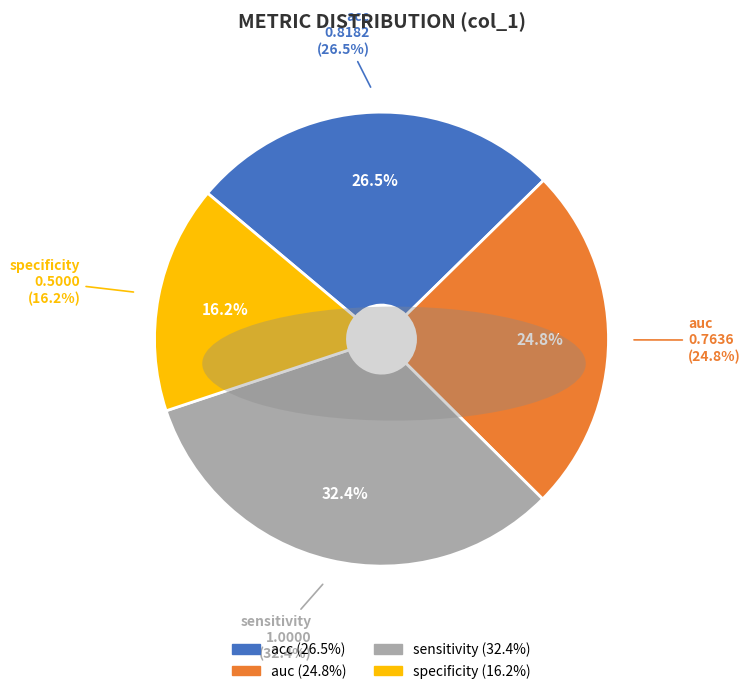

Is there a majority slice in this chart?

No